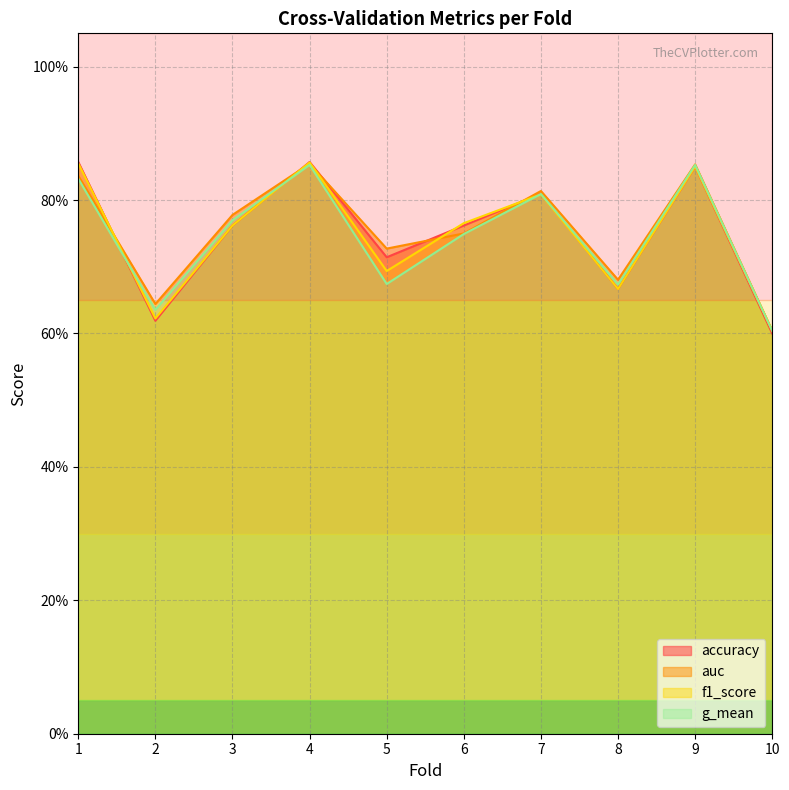

True or false: g_mean and auc cross at least once.

False